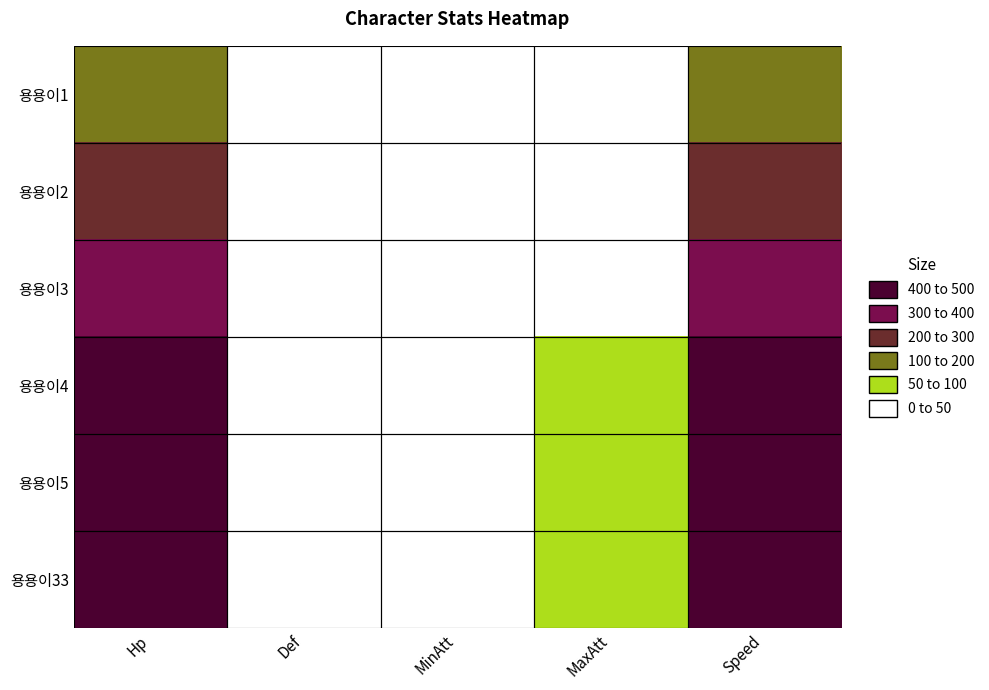

Between Hp and MaxAtt, which is larger?

Hp